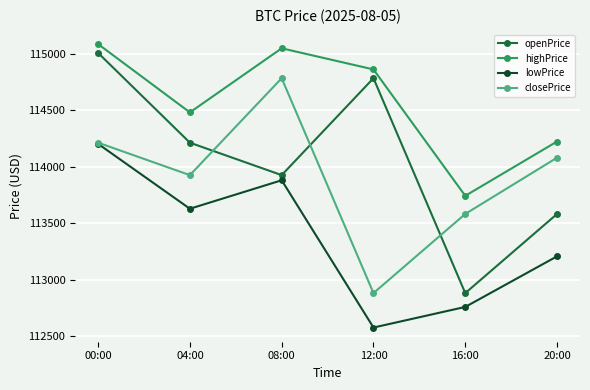

What is the maximum value for openPrice?

115006.0